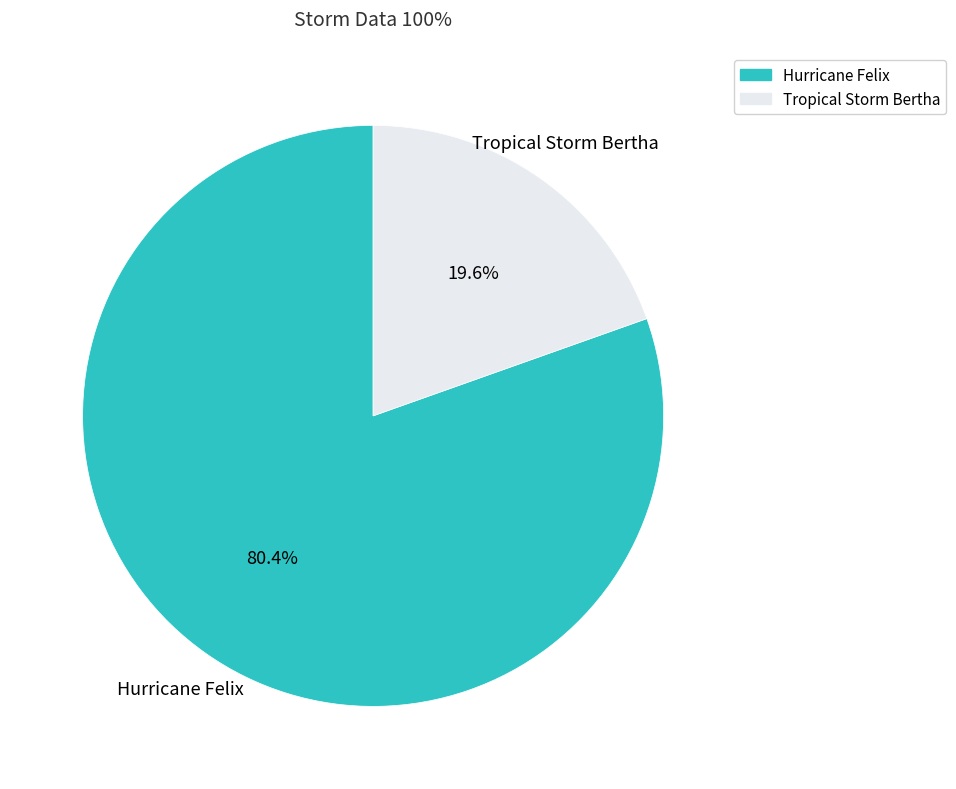

To the nearest percent, what portion does Tropical Storm Bertha represent?

20%